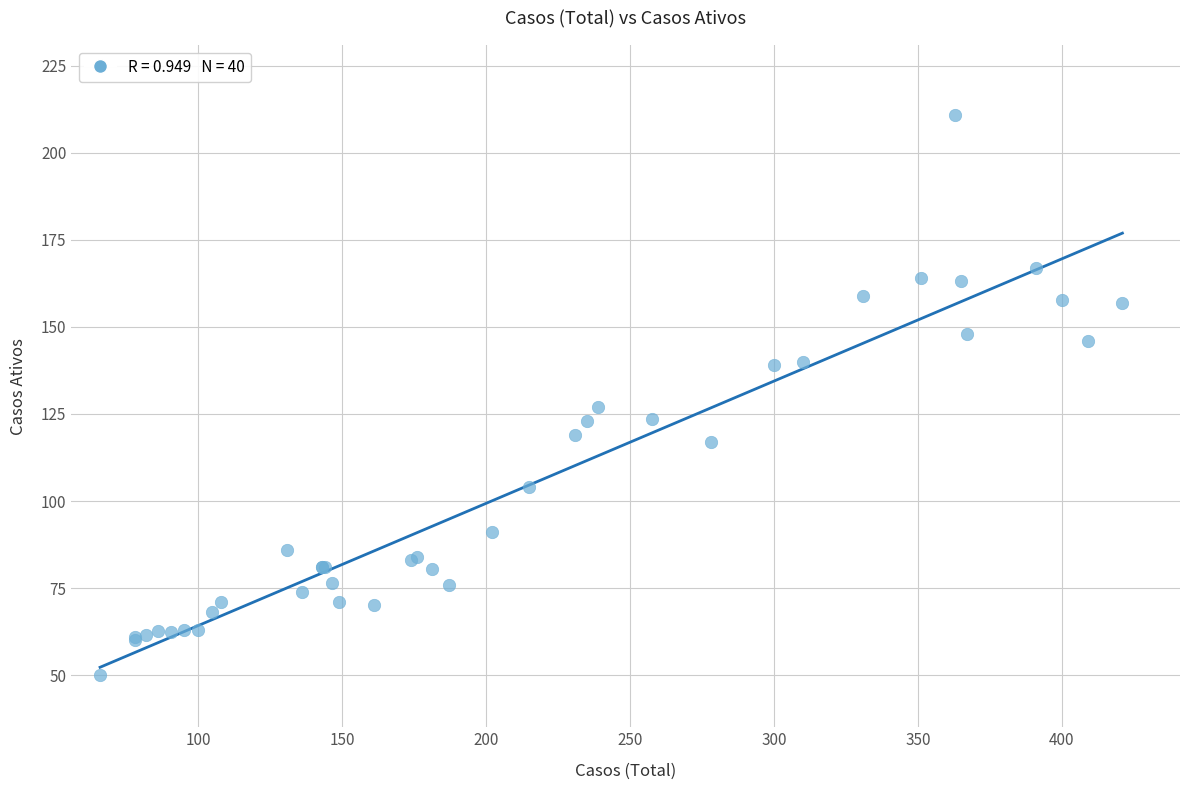

What Y value in the scatter plot is closest to 130?

127.0